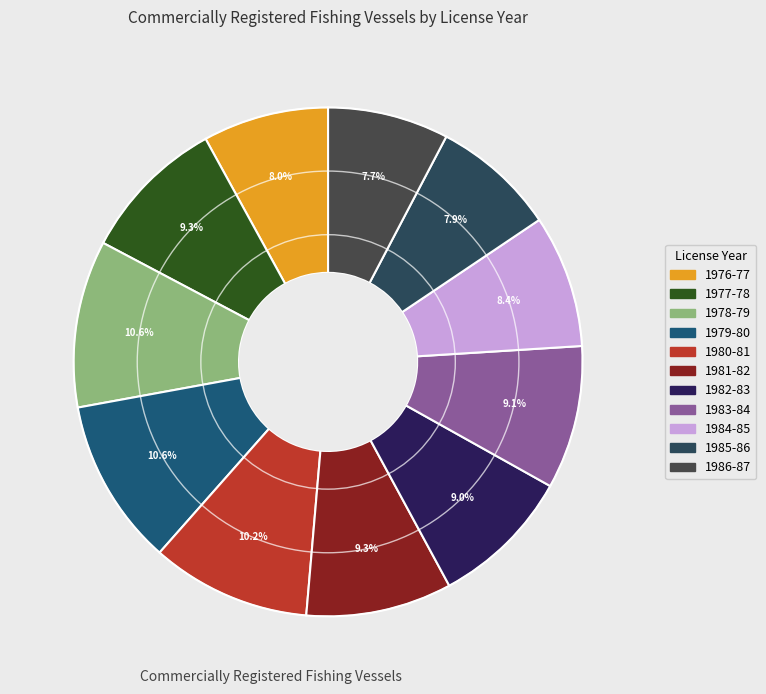

What percentage is NOT represented by 1983-84?

90.9%